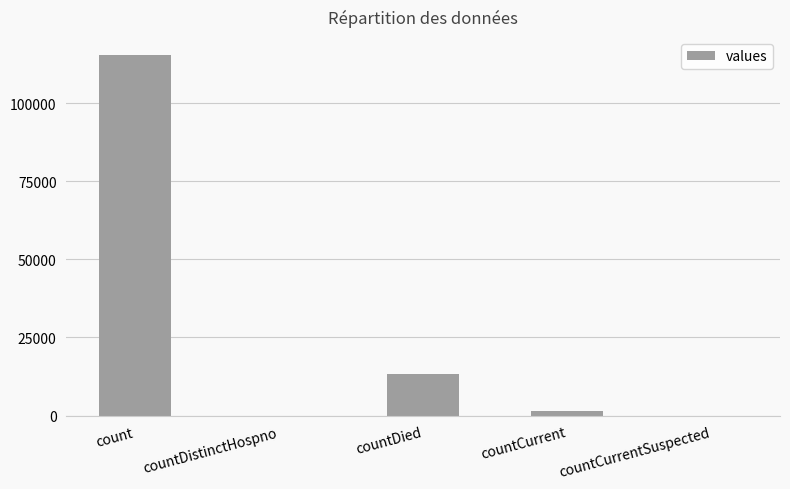

Reading left to right, extract all data points from this chart.

count=115379	countDistinctHospno=0	countDied=13343	countCurrent=1383	countCurrentSuspected=0